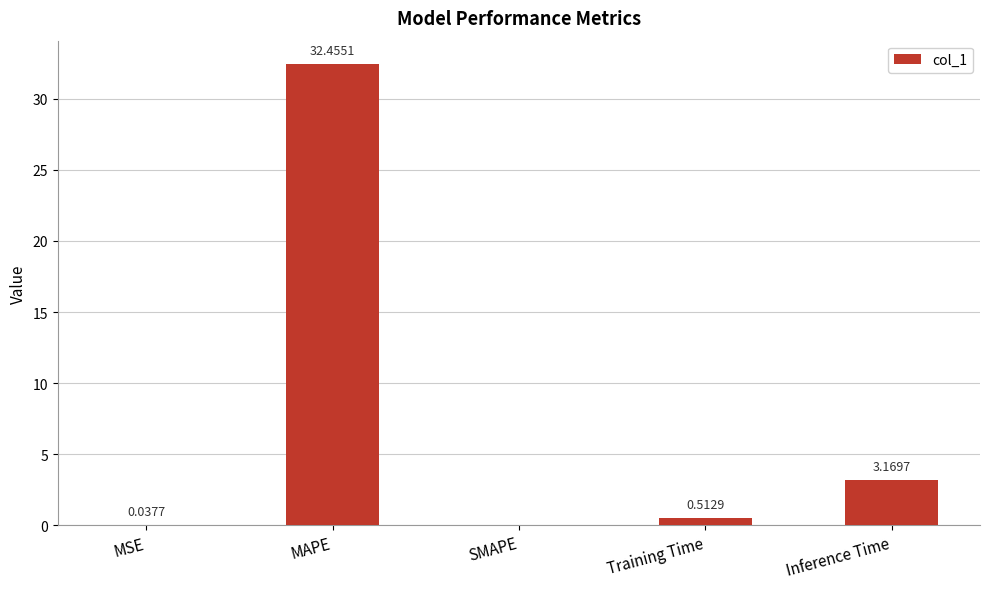

Which has a higher value, SMAPE or Training Time?

Training Time